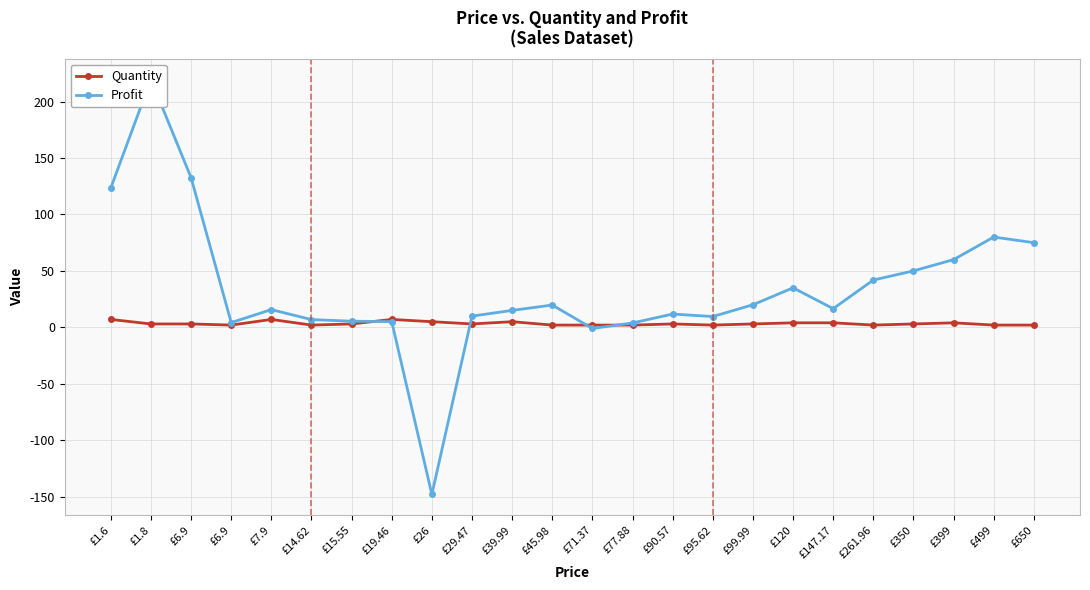

The Quantity series shows 0.9 at £29.47. True or false?

False